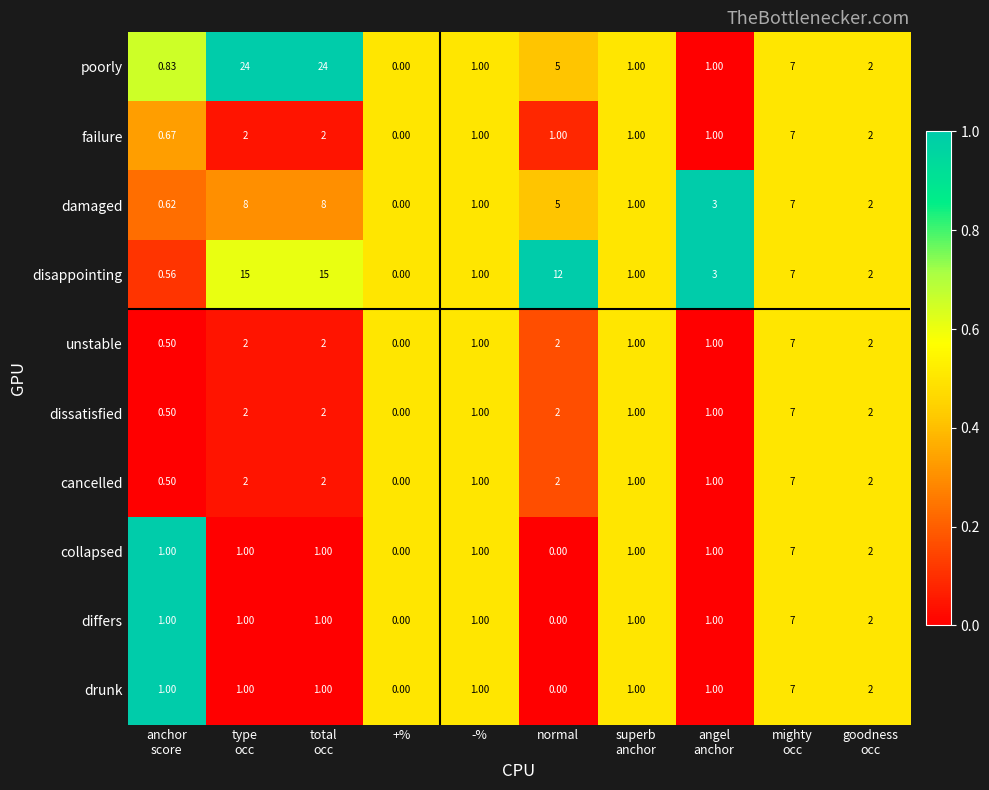

What is the total value across all series at mighty
occ?

70.0